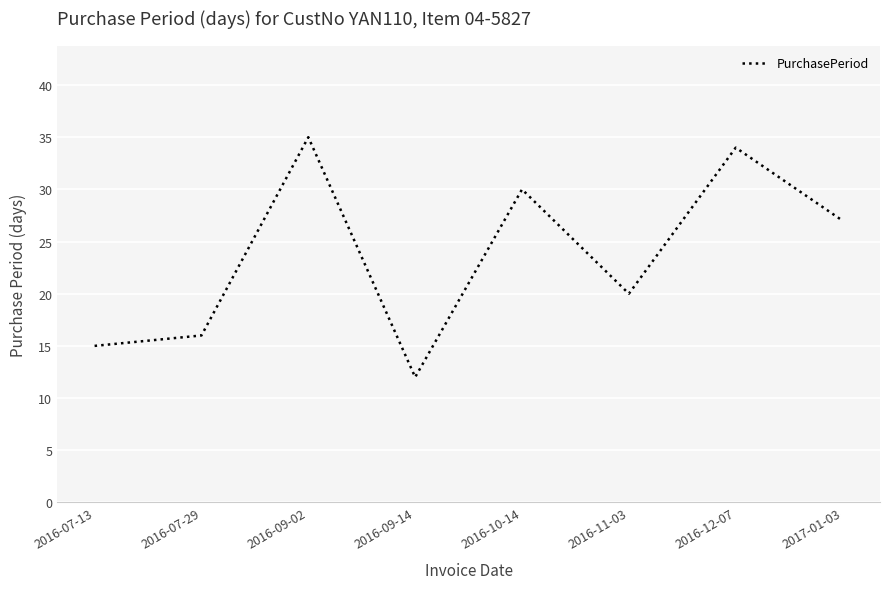

What is the greatest value displayed?

35